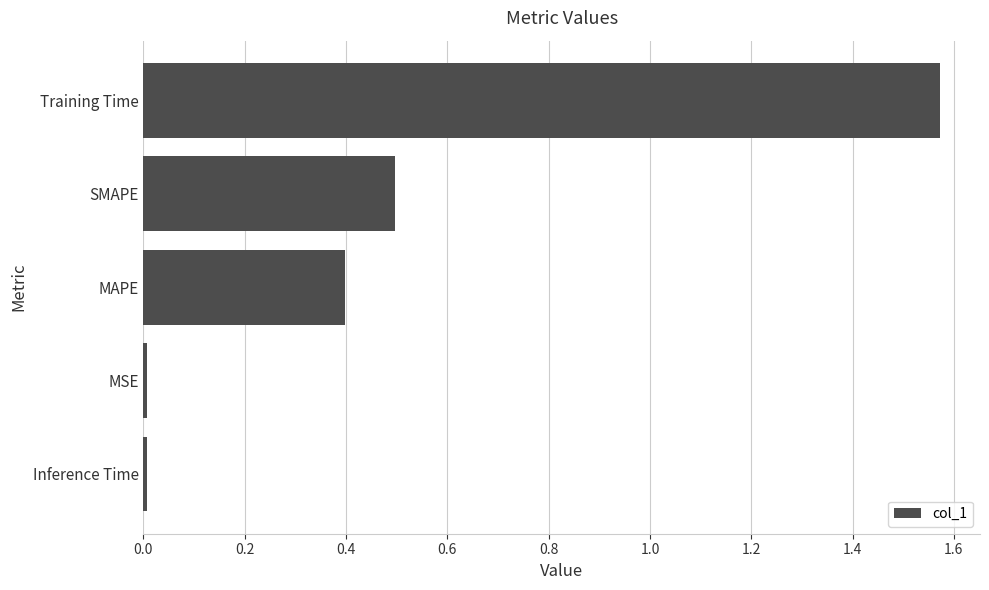

What is the sum of all values?

2.5